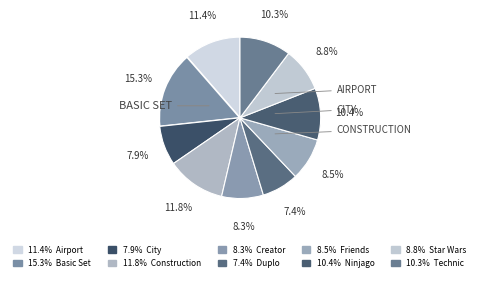

How many slices are in this pie chart?

10